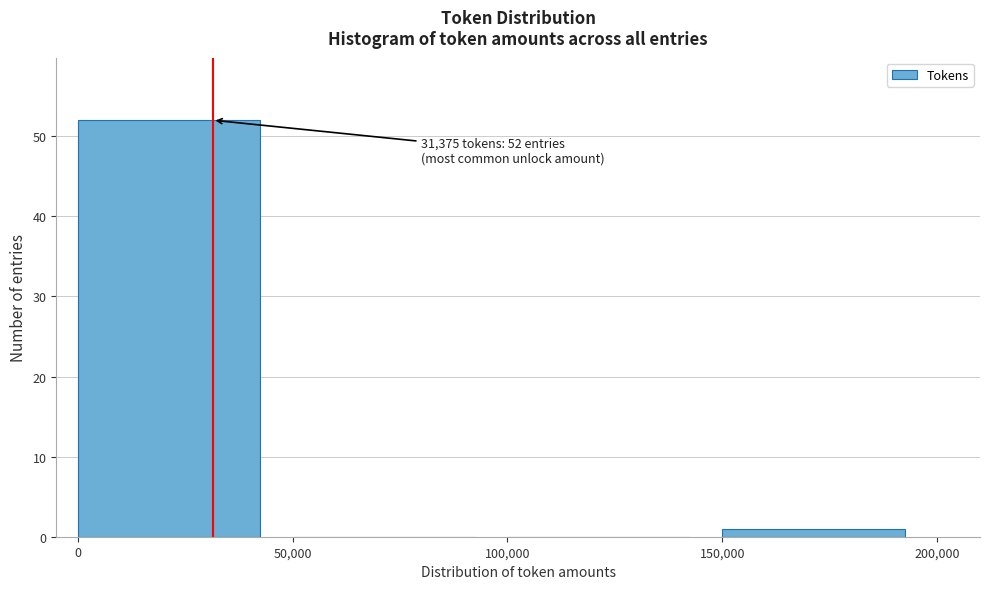

Over which range of the x-axis is the bar tallest?

0 to 50,000